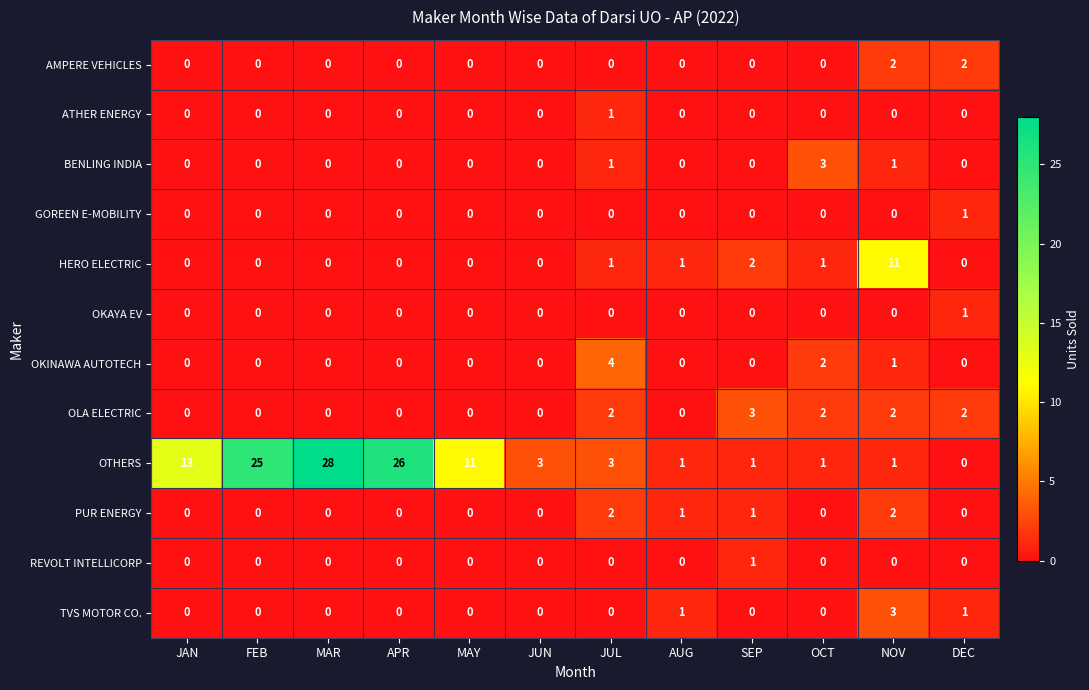

Count the BENLING INDIA values in the range 0 to 1.

11